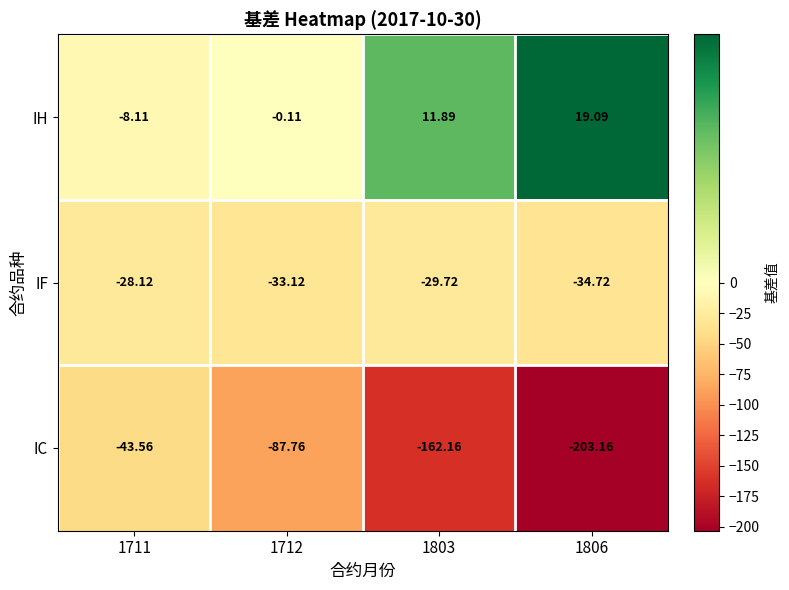

Count the number of categories in the chart.

4